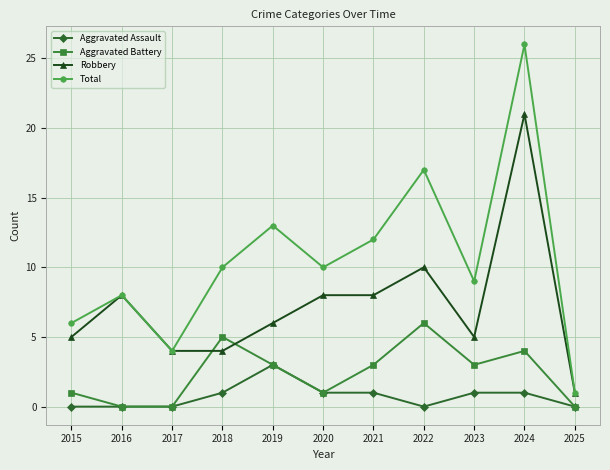

At which category does the chart reach its peak across all series?

2024